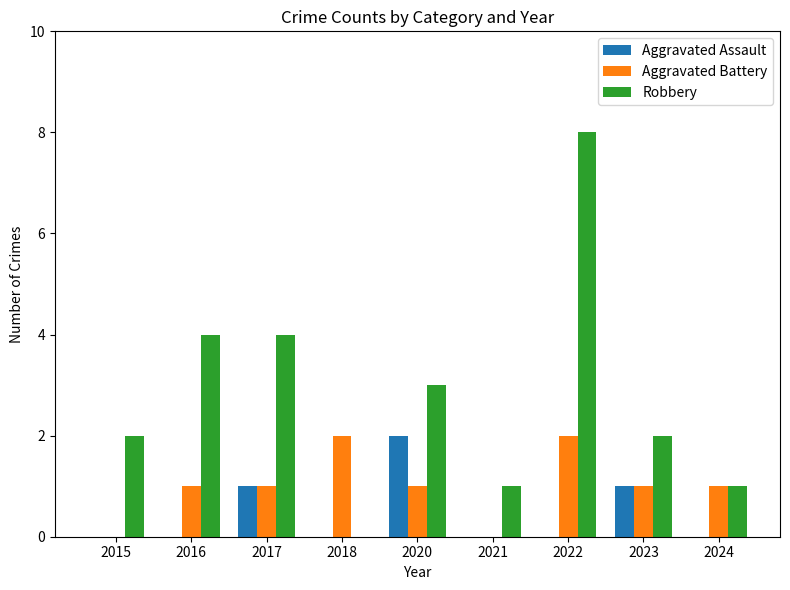

What is the total value across all series at 2016?

5